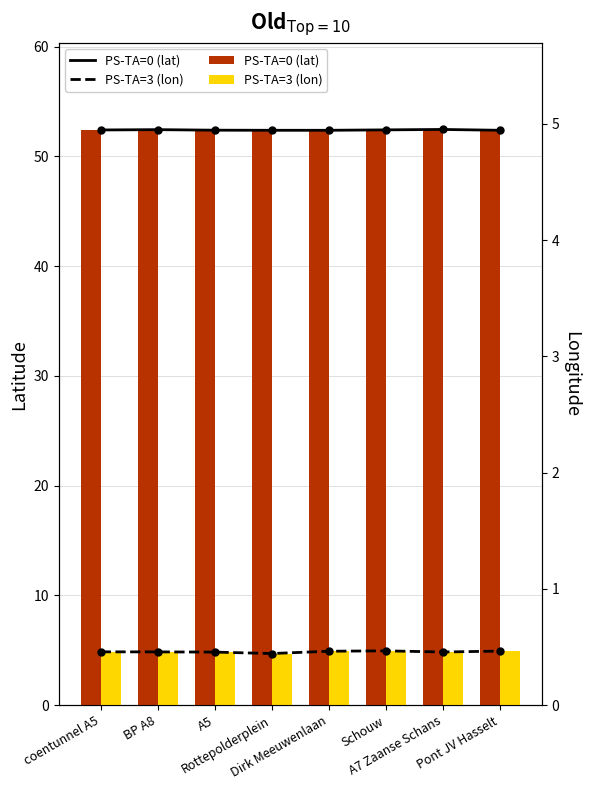

What is the maximum value for lon (line)?

5.0